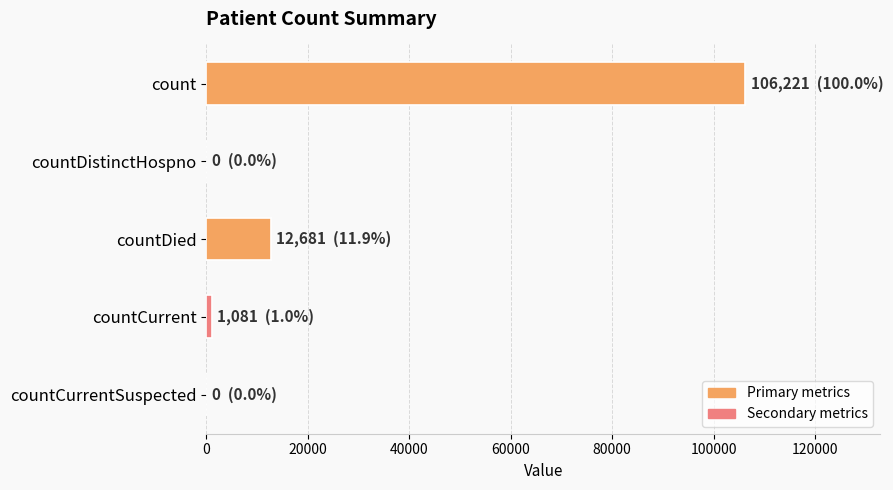

Which has a higher value, countCurrentSuspected or count?

count